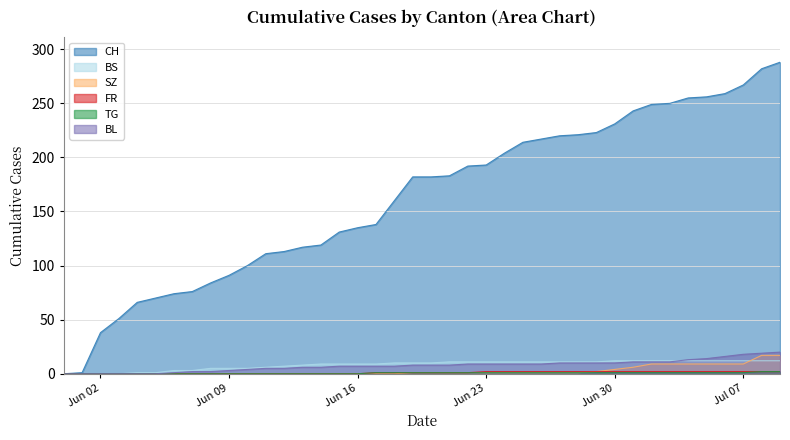

What is the greatest value displayed?

288